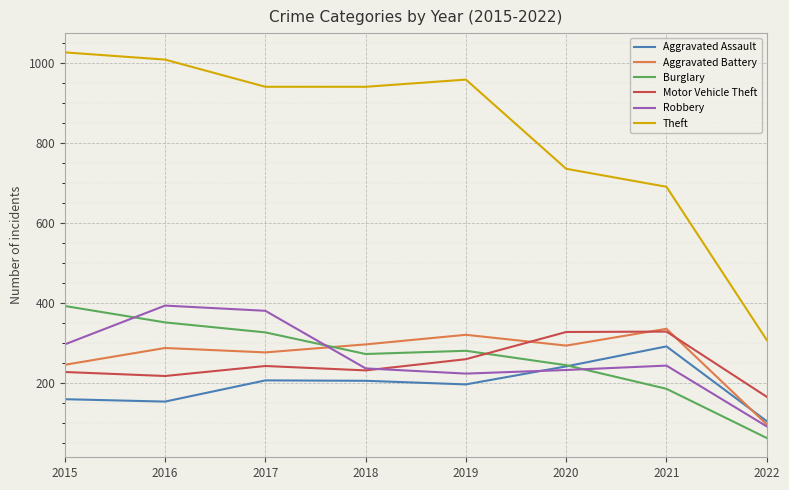

True or false: Aggravated Battery and Robbery intersect in this chart.

True